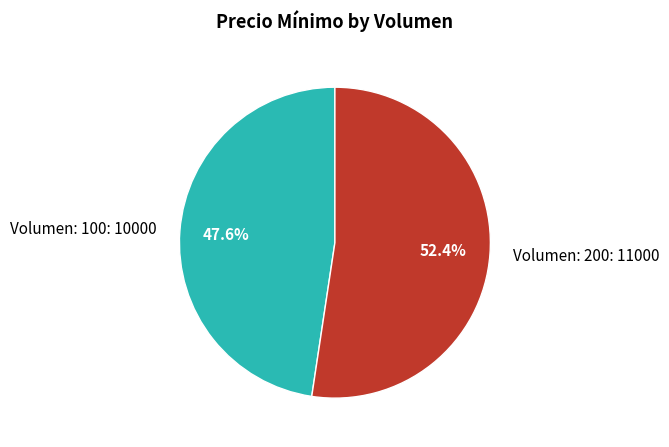

What percentage is NOT represented by Volumen: 200?

47.6%